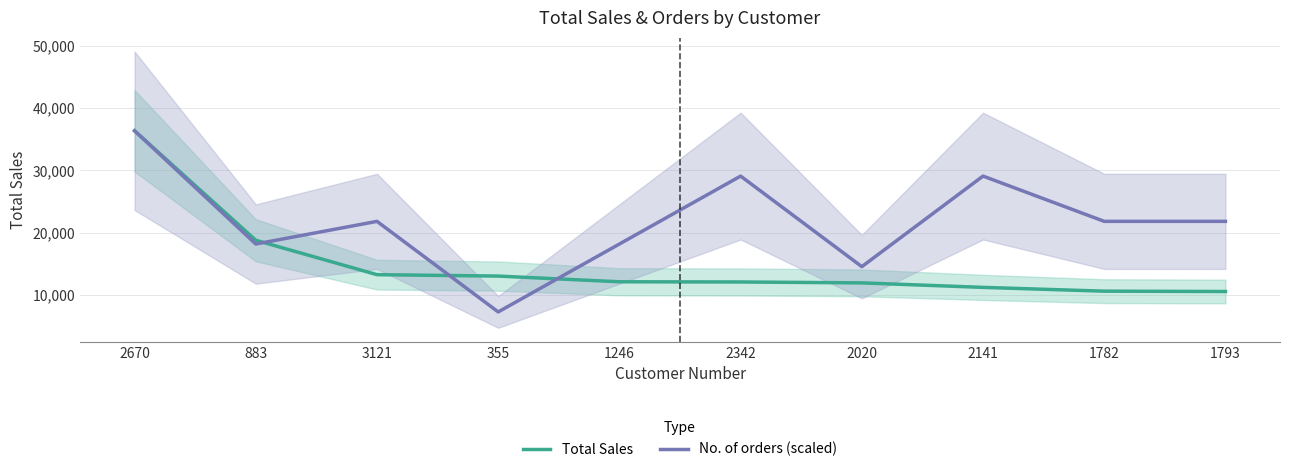

Count the number of categories in the chart.

10